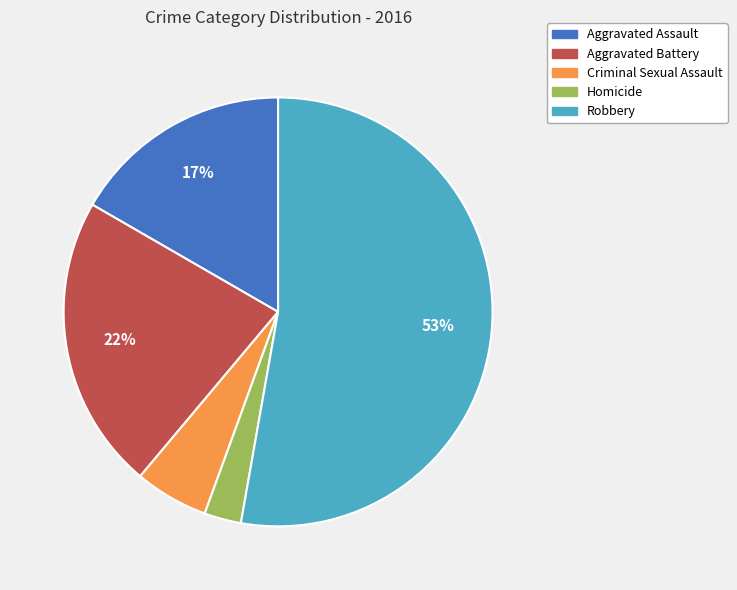

How many segments does this pie chart have?

5